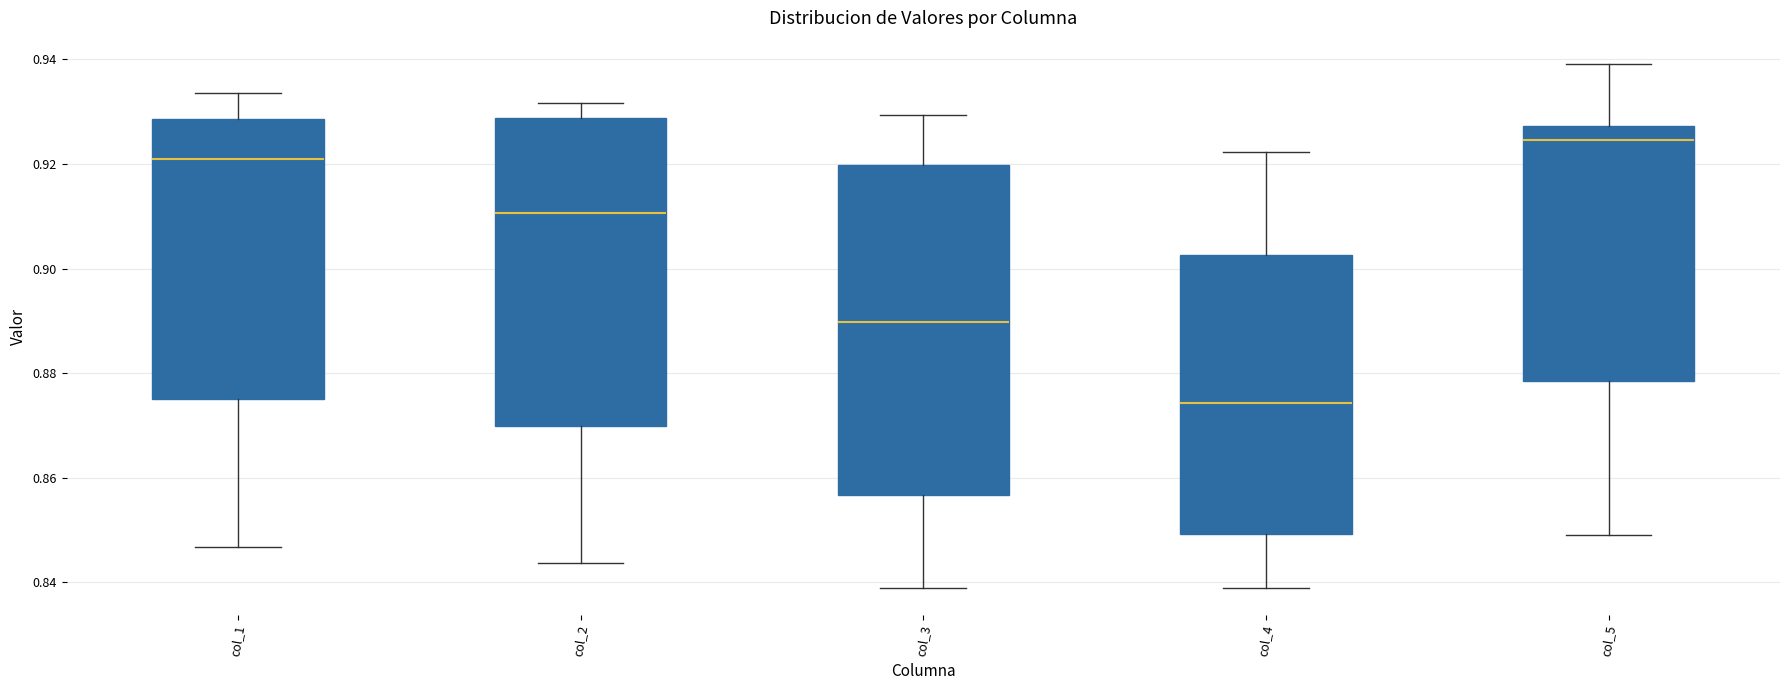

Reading left to right, read every box against the y-axis: the position of its median line, the range the box covers, and the ends of its whiskers. The values are not printed on the chart, so give them approximately, as read against the axis.

col_1: median 0.920, box 0.876 to 0.928, whiskers 0.846 to 0.934
col_2: median 0.910, box 0.870 to 0.928, whiskers 0.844 to 0.932
col_3: median 0.890, box 0.856 to 0.920, whiskers 0.840 to 0.930
col_4: median 0.874, box 0.850 to 0.902, whiskers 0.838 to 0.922
col_5: median 0.924, box 0.878 to 0.928, whiskers 0.850 to 0.940